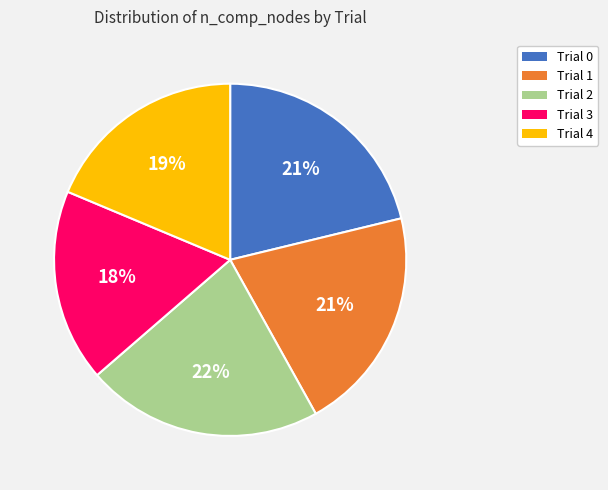

Does Trial 1 represent more than half of the total?

No